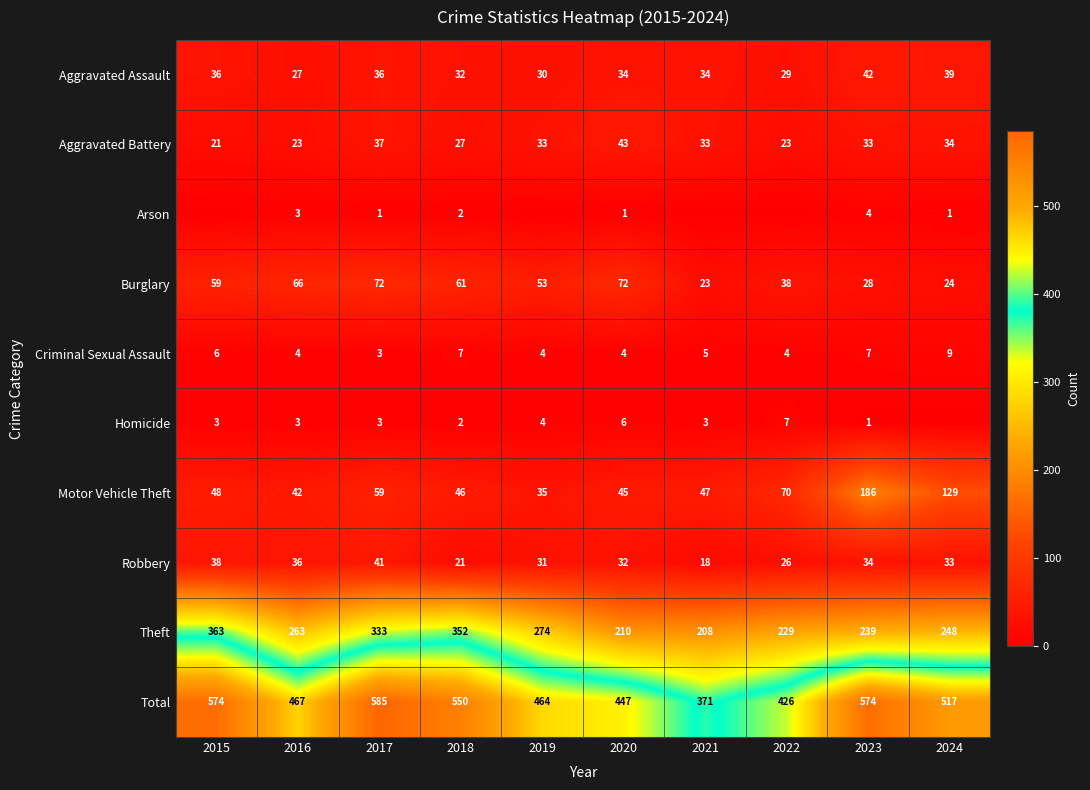

What is the difference between the highest and lowest values at 2023?

573